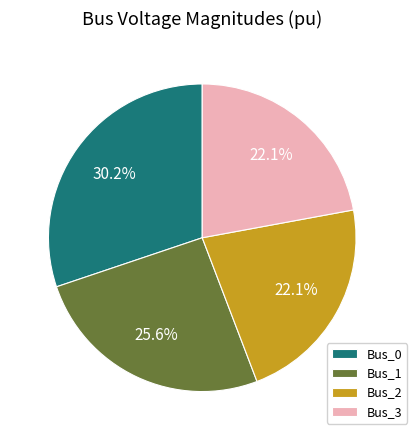

Is the sum of Bus_0 and Bus_2 greater than half?

Yes